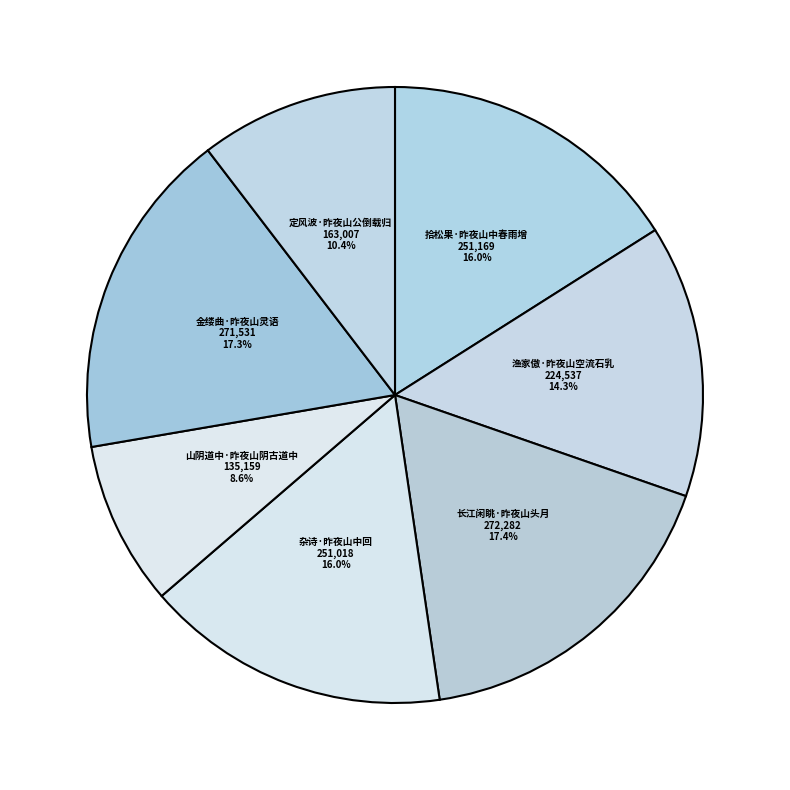

Which has a higher value, 长江闲眺·昨夜山头月 or 定风波·昨夜山公倒载归?

长江闲眺·昨夜山头月